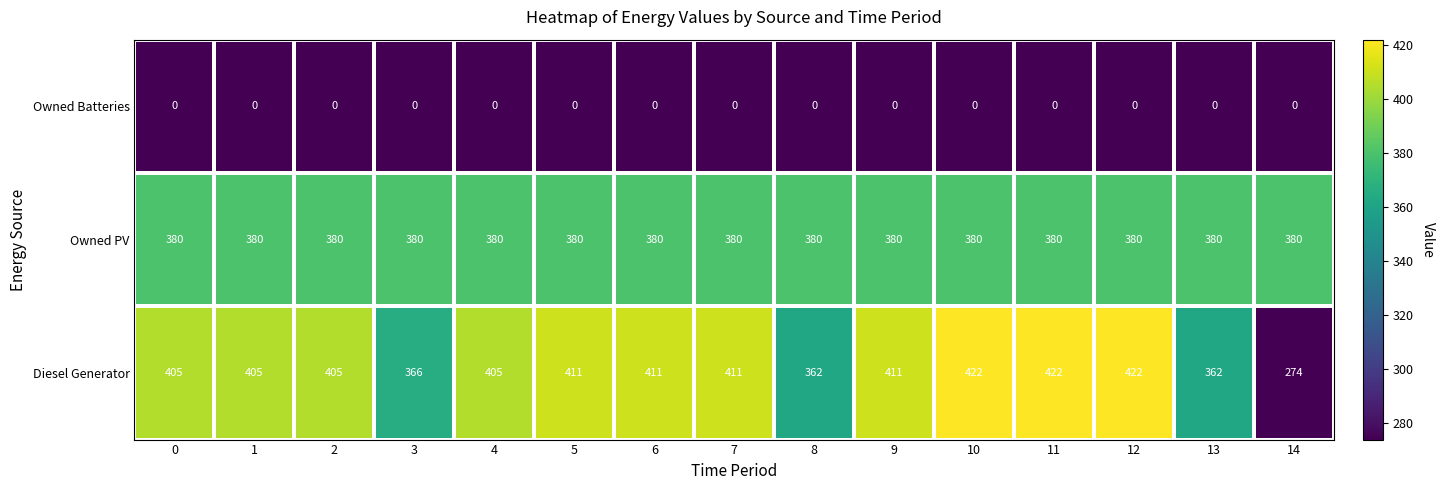

What is the maximum value shown in the chart?

422